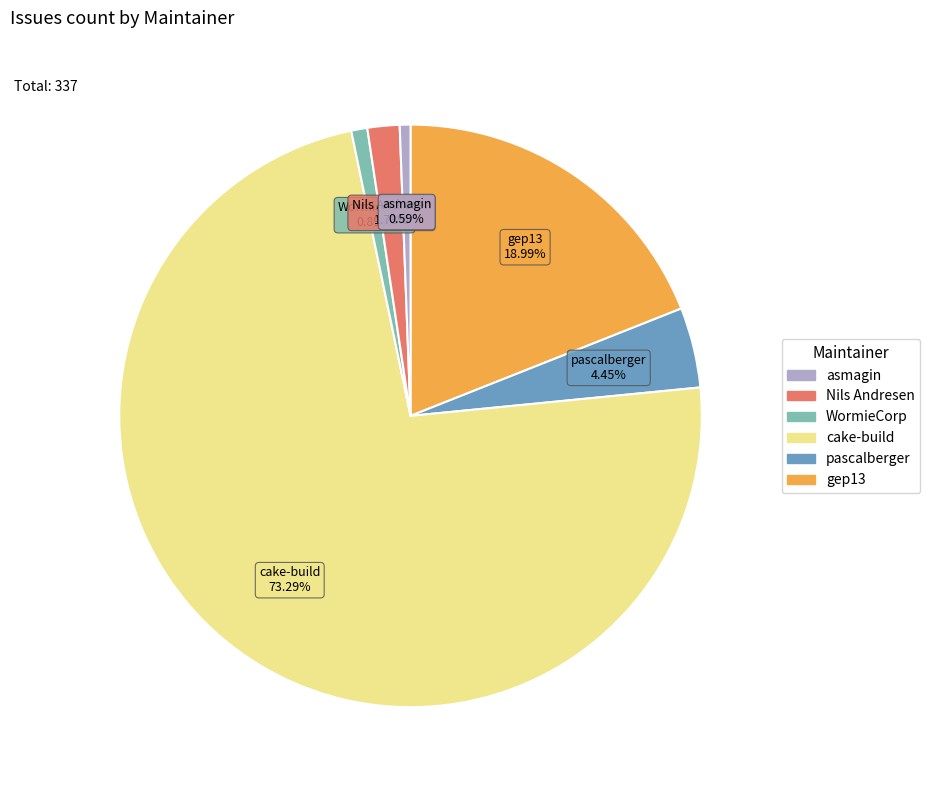

Is there a majority slice in this chart?

Yes